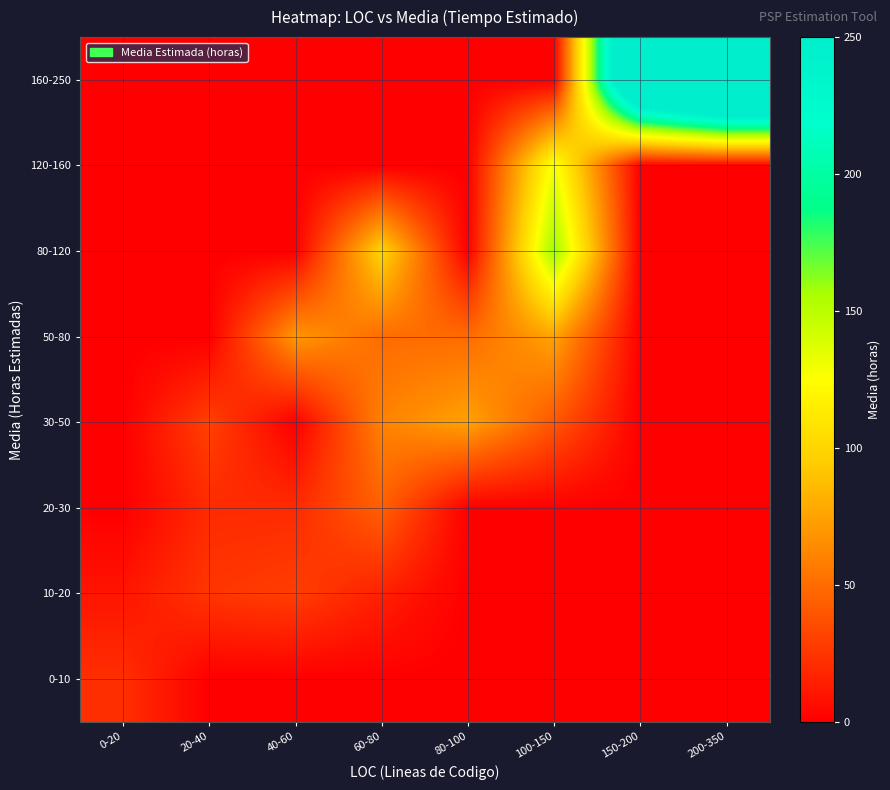

Which has a higher value, 0-20 or 60-80?

0-20